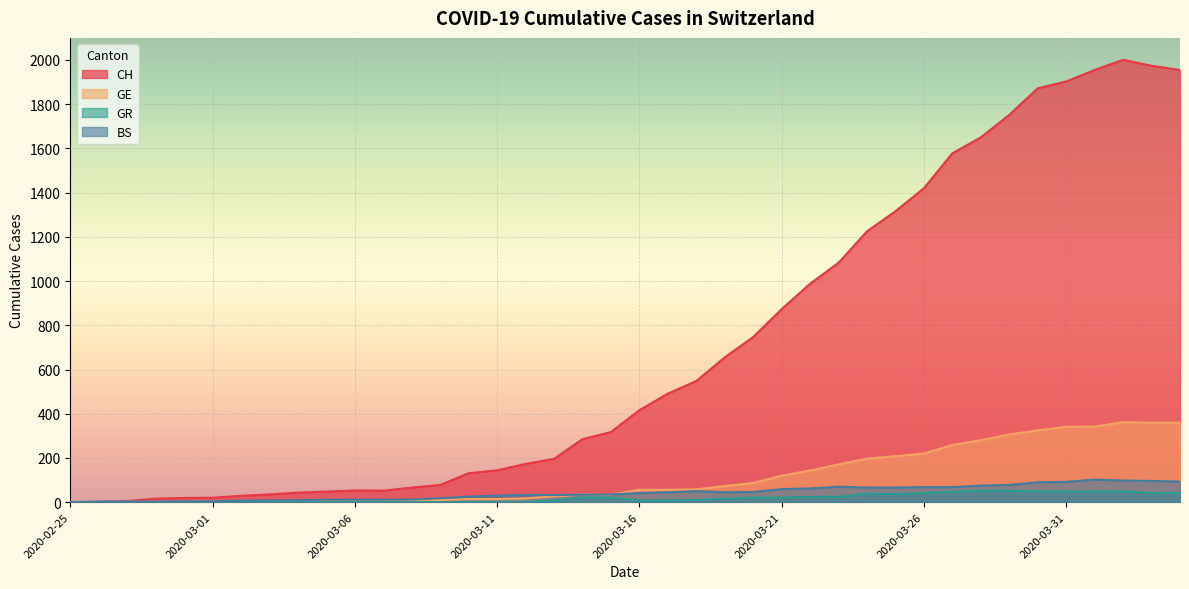

True or false: GE has a value of 87 at 2020-03-20.

True